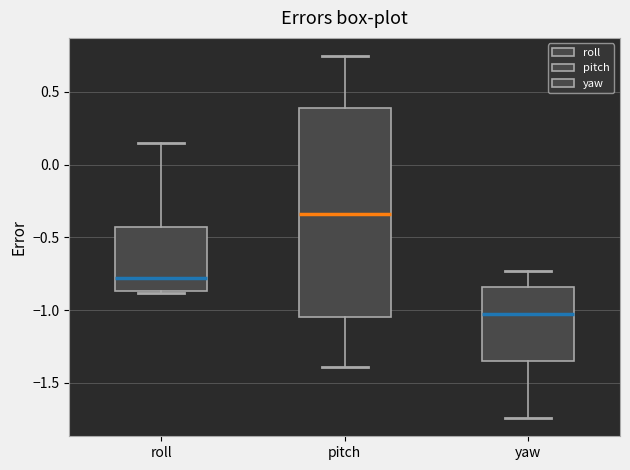

Reading left to right, read every box against the y-axis: the position of its median line, the range the box covers, and the ends of its whiskers. The values are not printed on the chart, so give them approximately, as read against the axis.

roll: median -0.80, box -0.85 to -0.45, whiskers -0.90 to 0.15
pitch: median -0.35, box -1.05 to 0.40, whiskers -1.40 to 0.75
yaw: median -1.05, box -1.35 to -0.85, whiskers -1.75 to -0.75